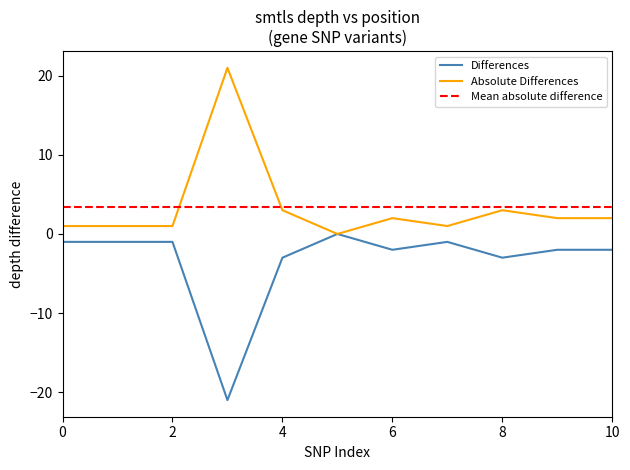

What is the highest value of the Absolute Differences series?

21